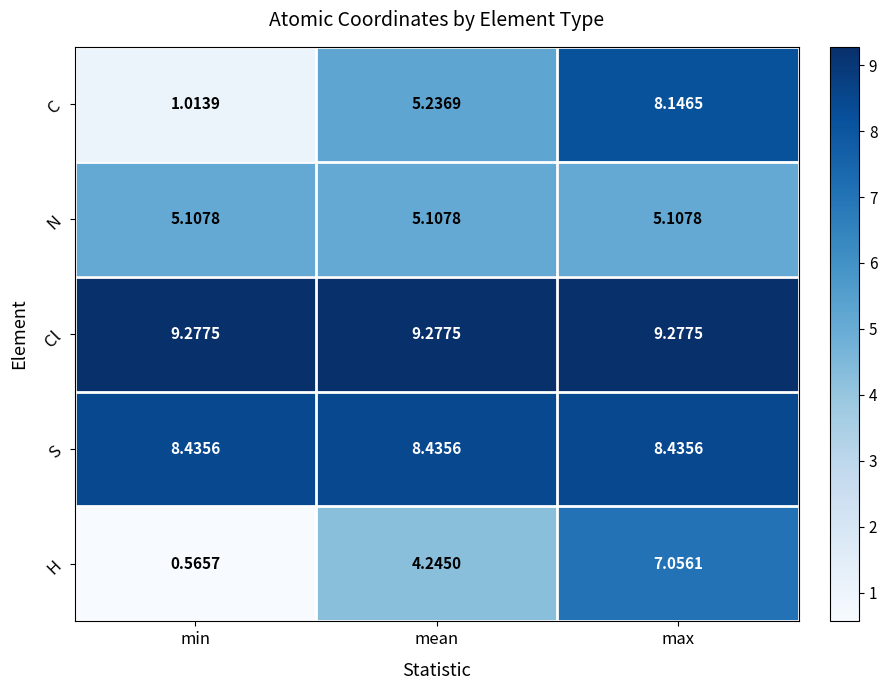

Rank the series by their maximum value, from highest to lowest.

Cl, S, C, H, N